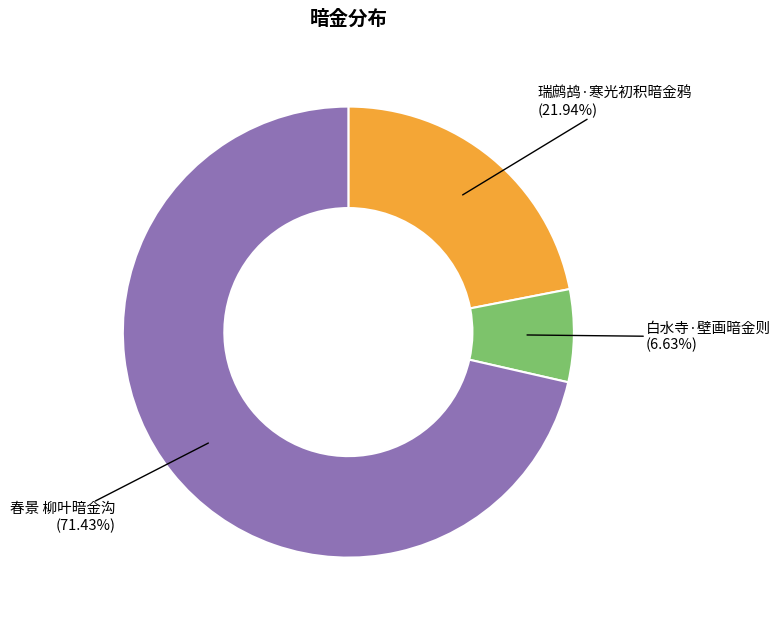

Is there any slice that represents more than half of the pie?

Yes